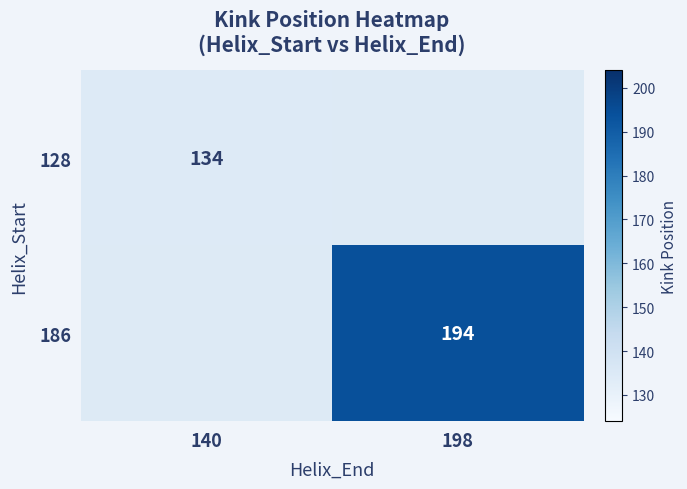

What is the smallest value displayed?

134.0